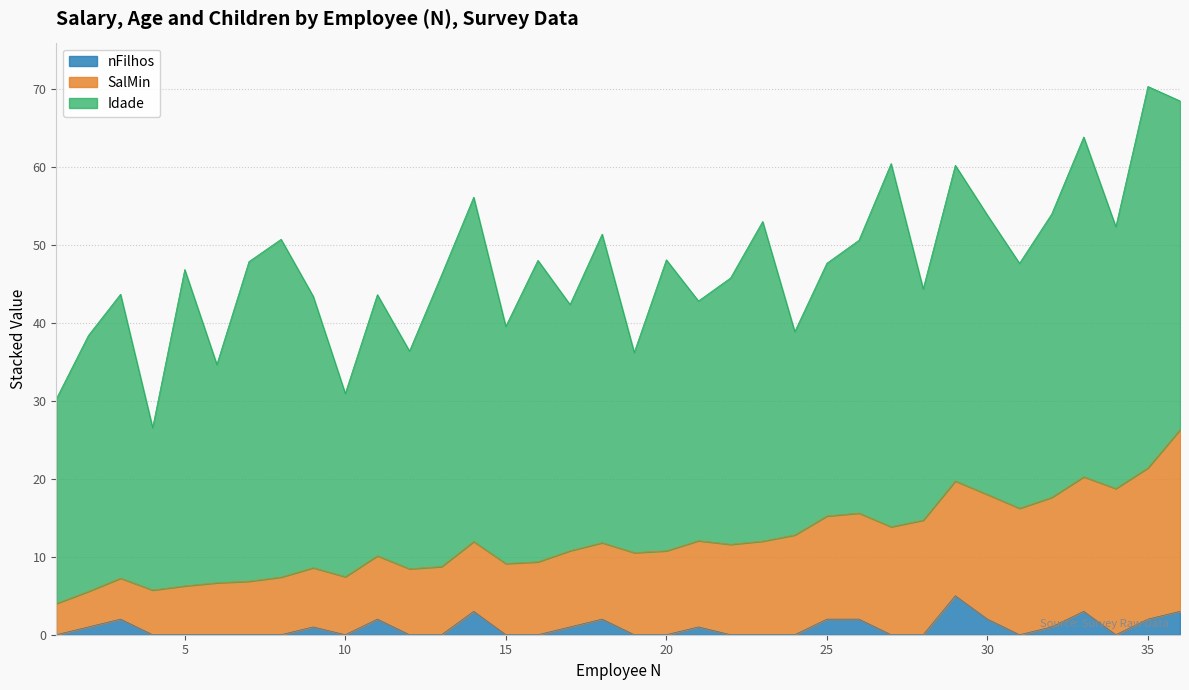

List the series in order of their peak value, highest first.

Idade, SalMin, nFilhos